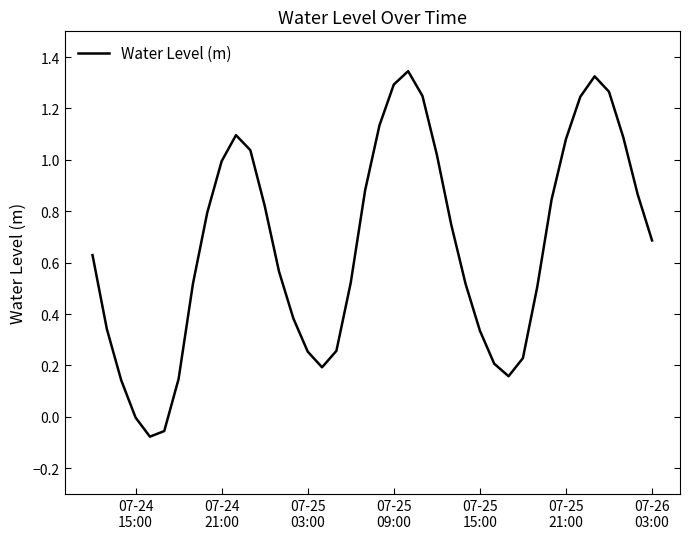

What is the difference between the maximum and minimum values?

1.4